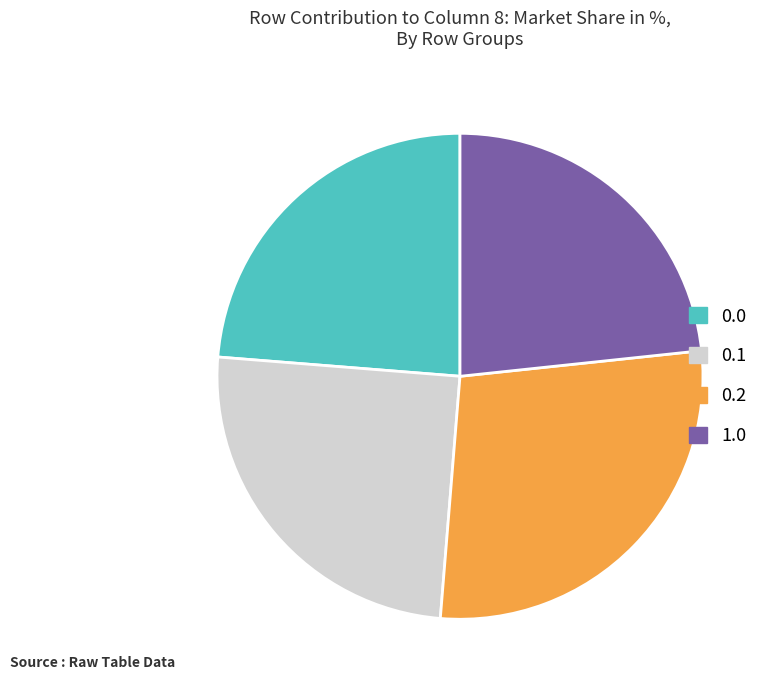

Is there any slice that represents more than half of the pie?

No